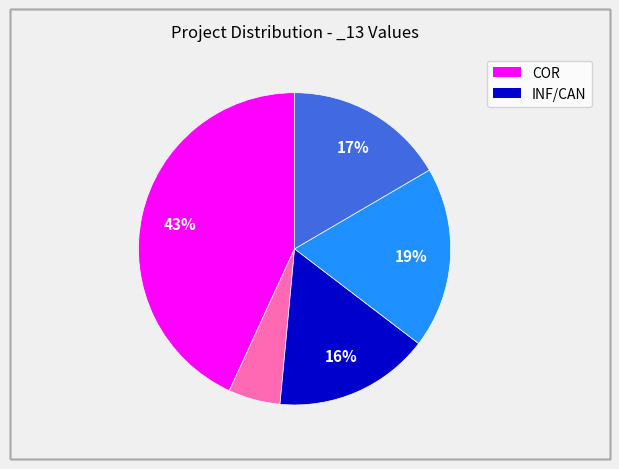

Is there a majority slice in this chart?

No